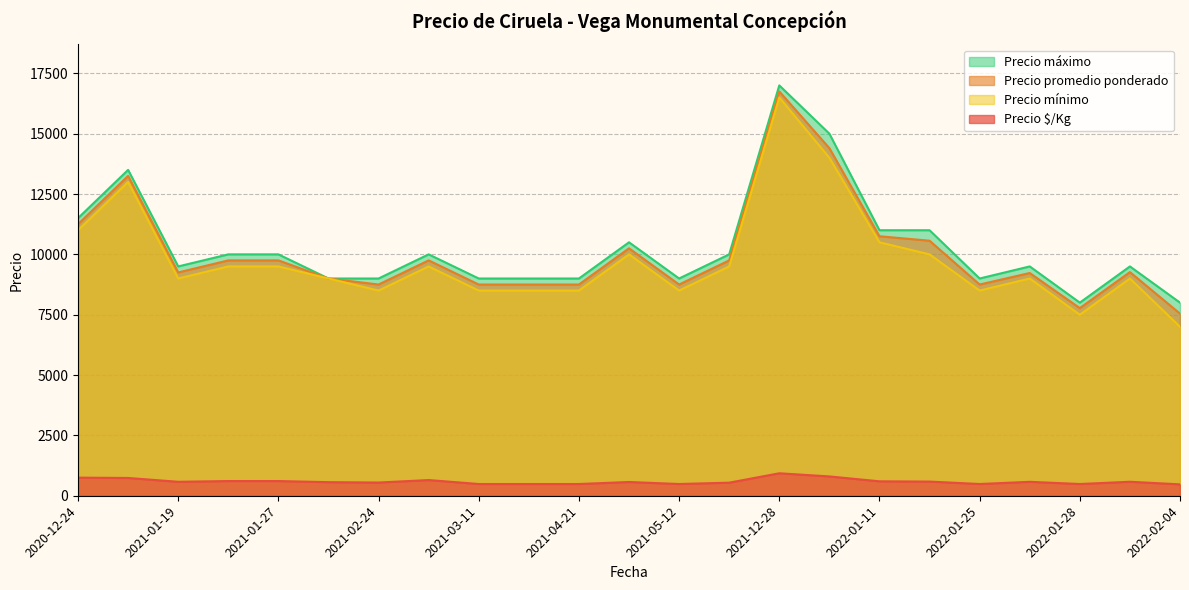

True or false: Precio mínimo and Precio máximo cross at least once.

False